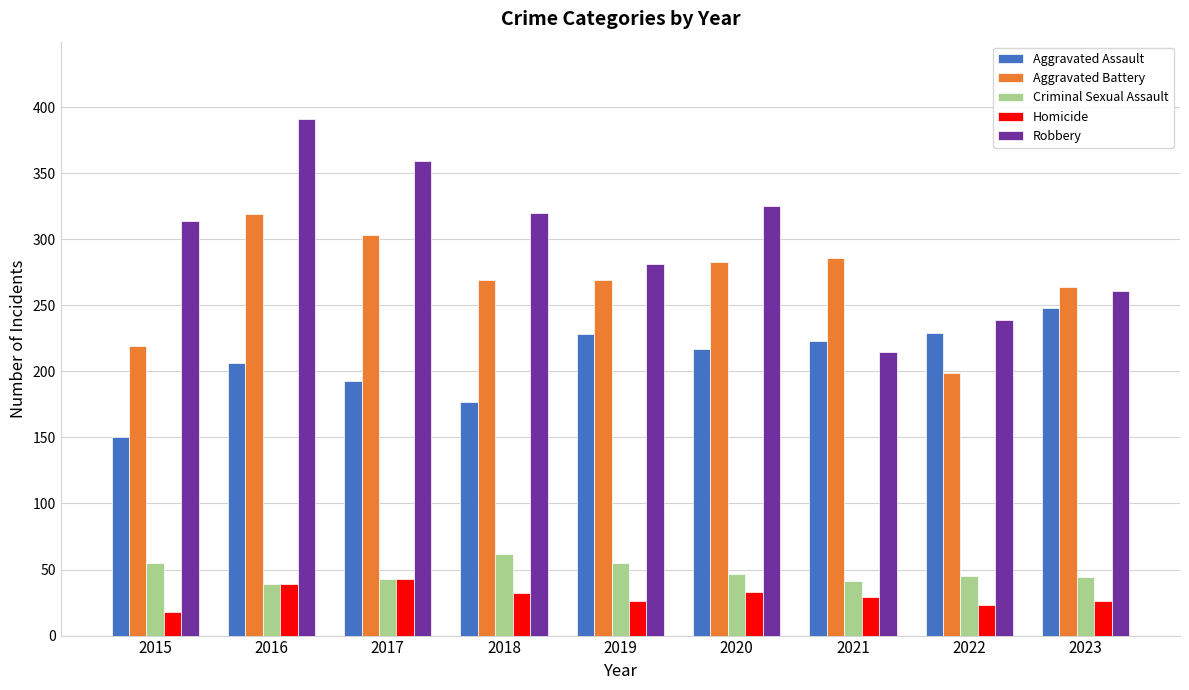

Is the value of Robbery at 2016 greater than the value of Criminal Sexual Assault at 2023?

Yes